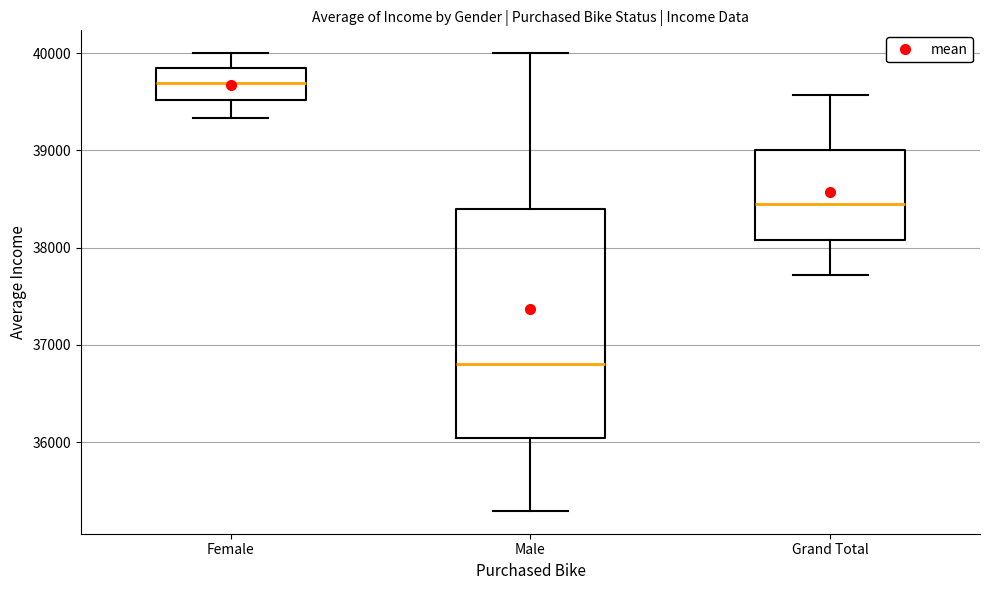

Where is the lower edge of the box for Male on the y-axis? The values are not printed on the chart, so give them approximately, as read against the axis.

36000